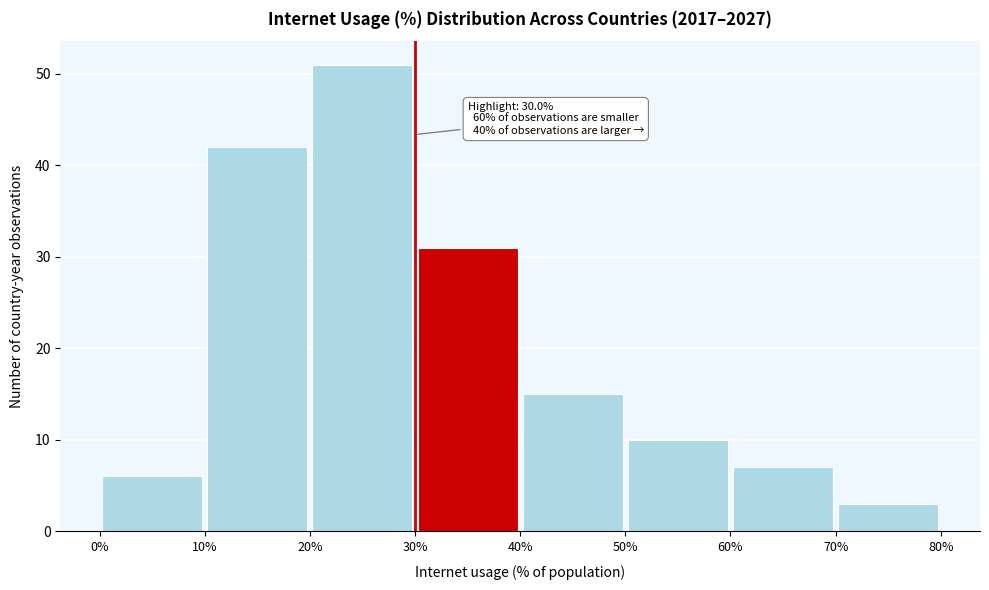

Which range on the x-axis has the tallest bar?

20% to 30%